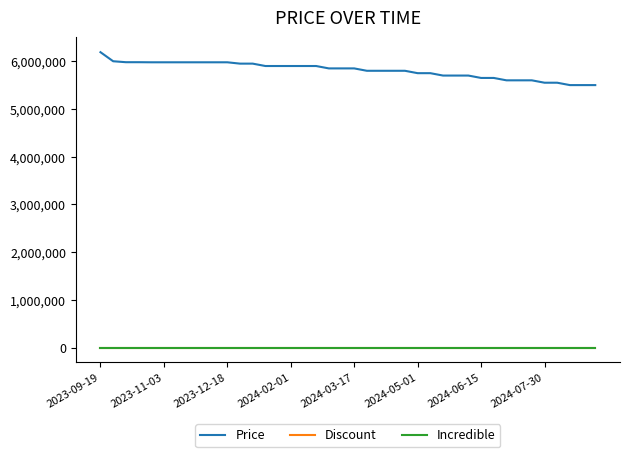

Is this an area chart (filled region under the line)?

No